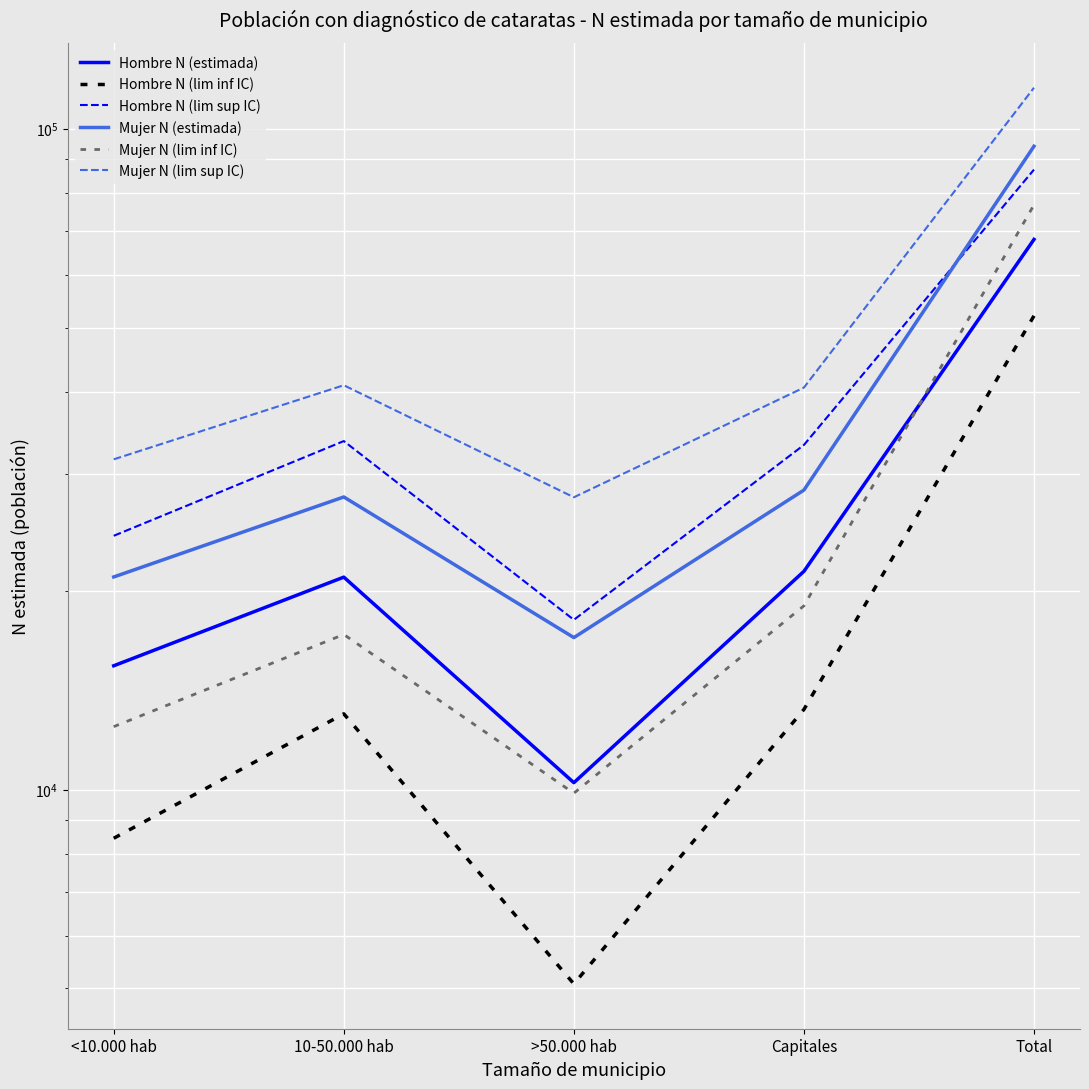

Which category has the highest value in the Hombre N (lim inf IC) series?

Total